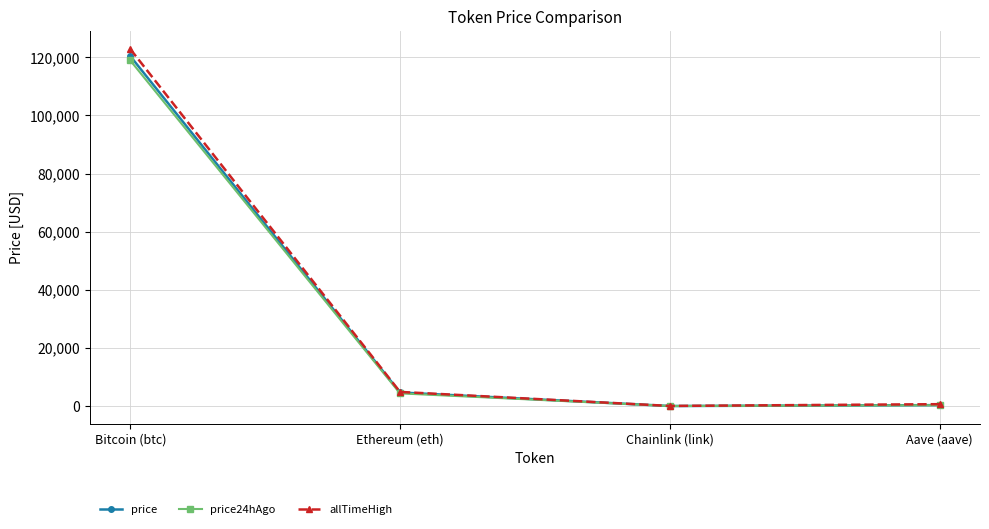

What is the difference between the maximum and minimum values in the price series?

120392.3